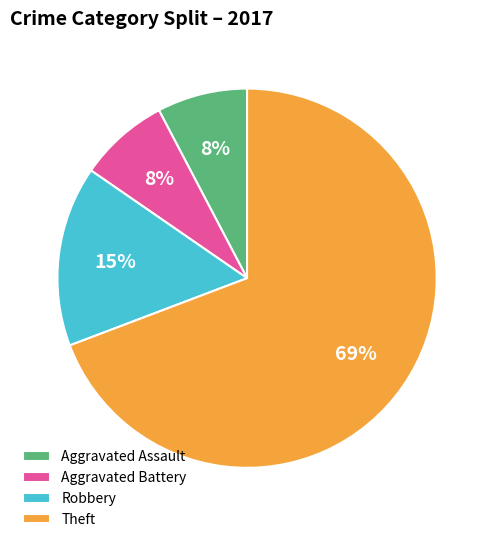

Which category has the biggest portion of the pie?

Theft